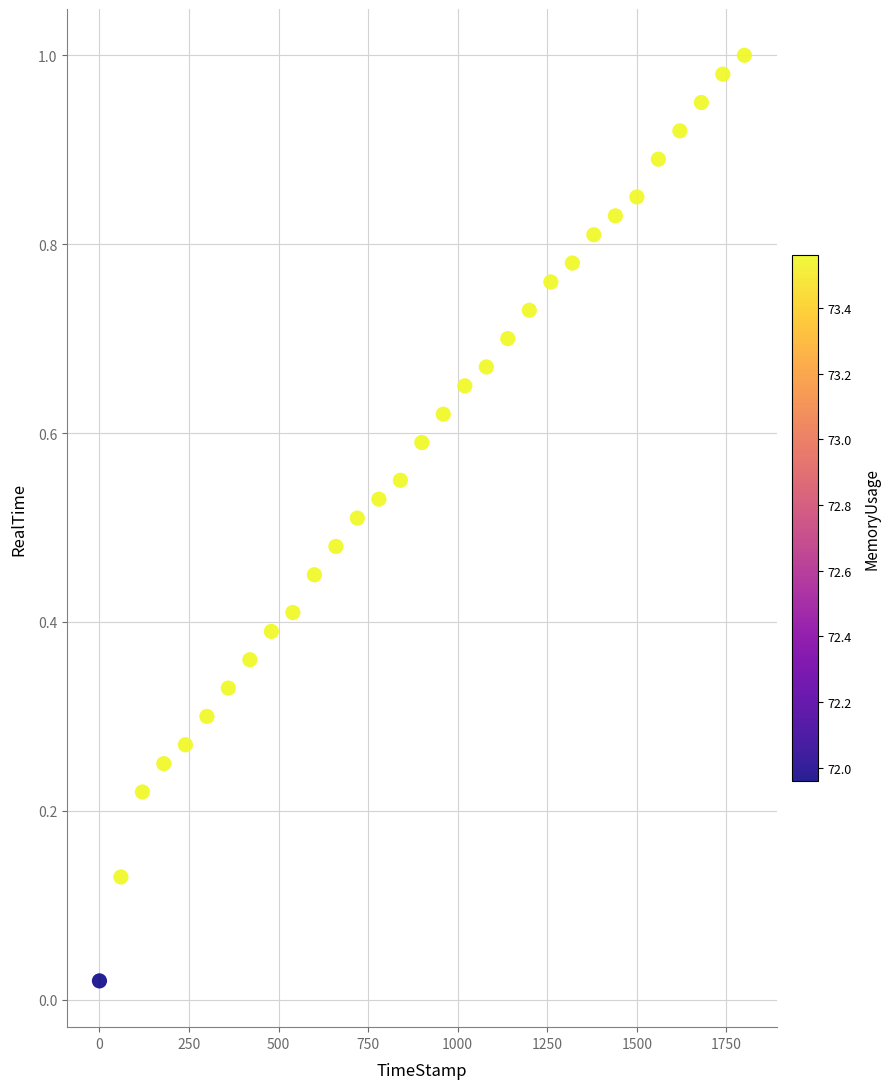

What is the range of X values (max minus min)?

1800.0